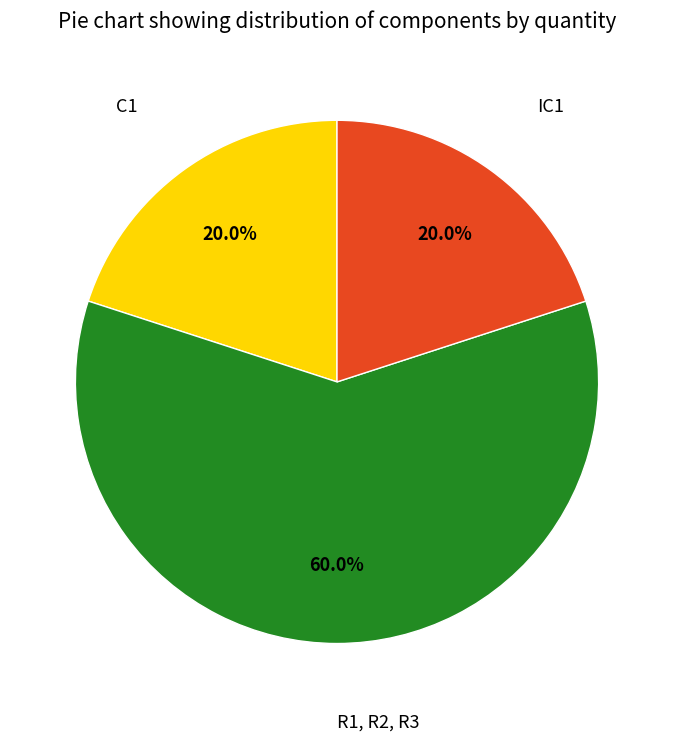

Is there any slice that represents more than half of the pie?

Yes